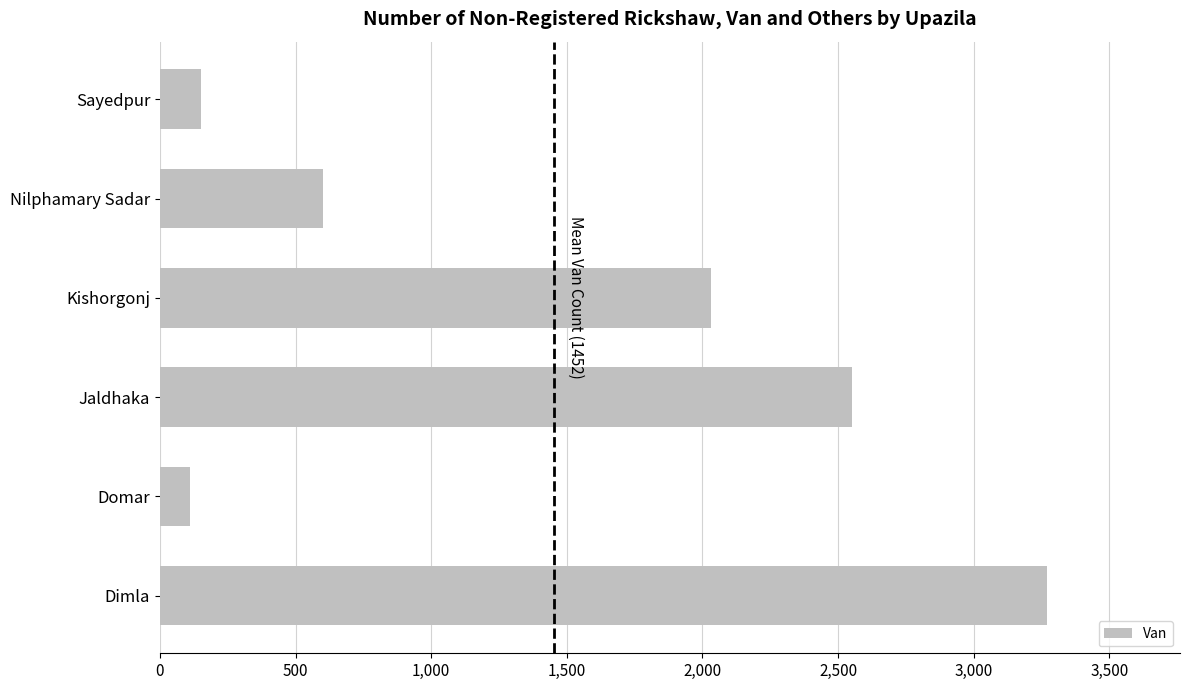

Which category has the highest value across all series?

Dimla